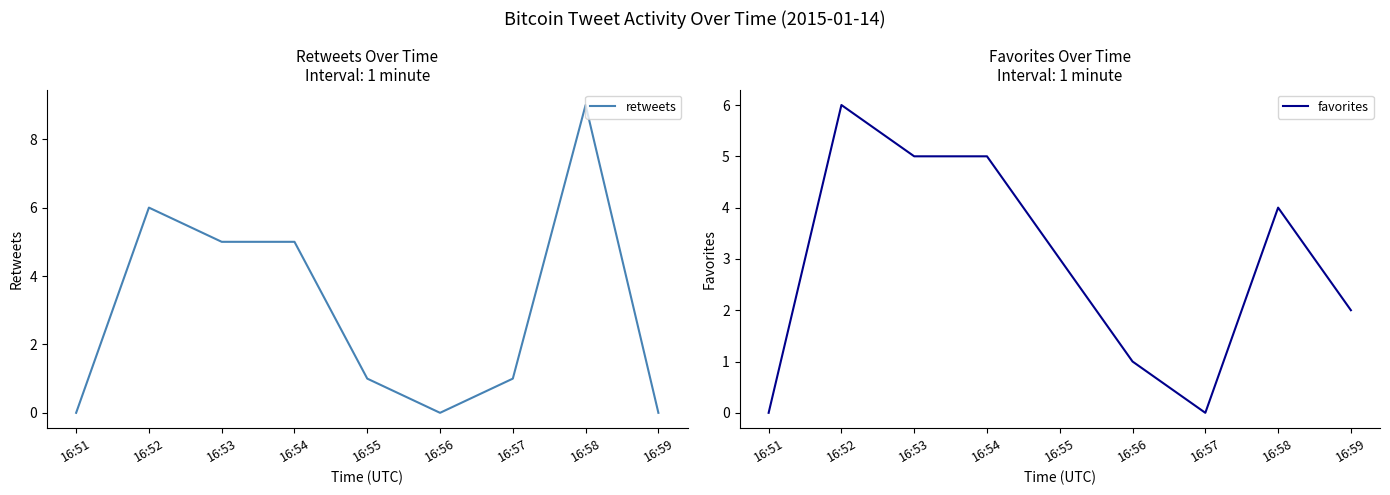

How many lines are shown in the chart?

2